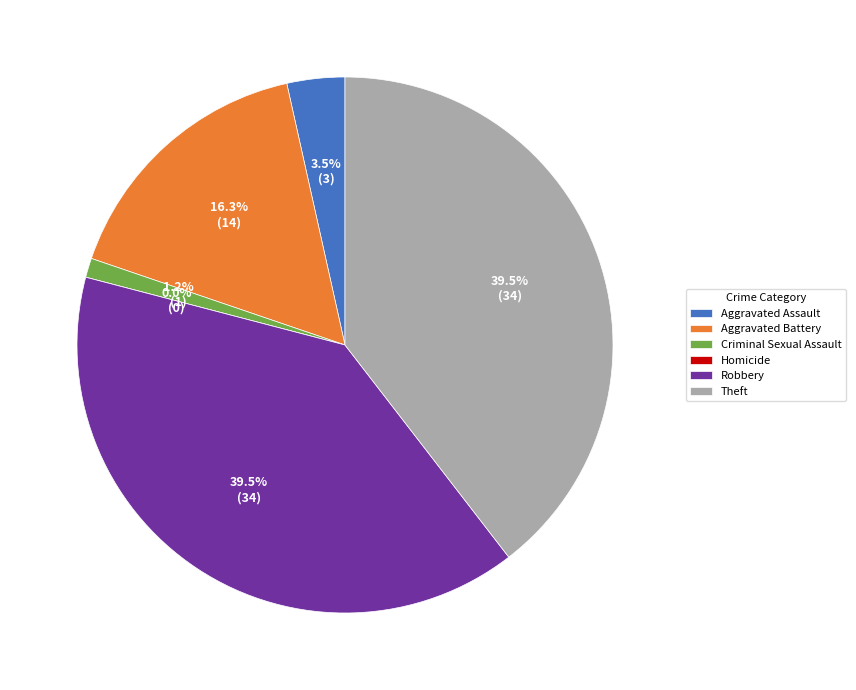

Combined, do Criminal Sexual Assault and Aggravated Battery account for over 50%?

No